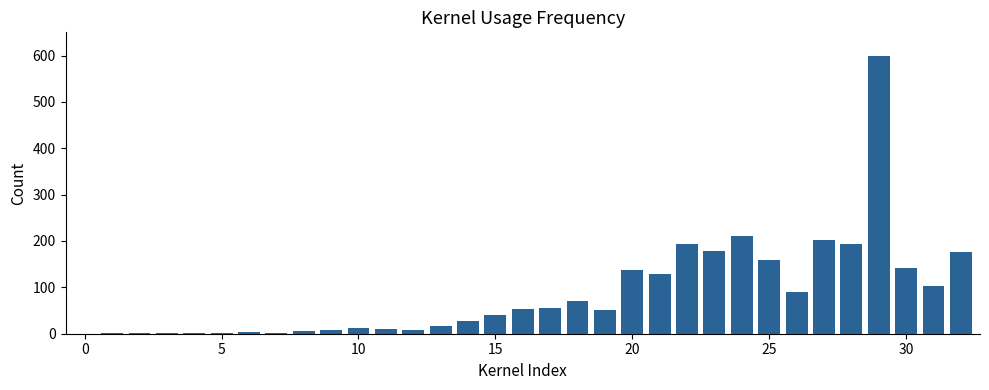

Does the chart contain stacked bars?

No